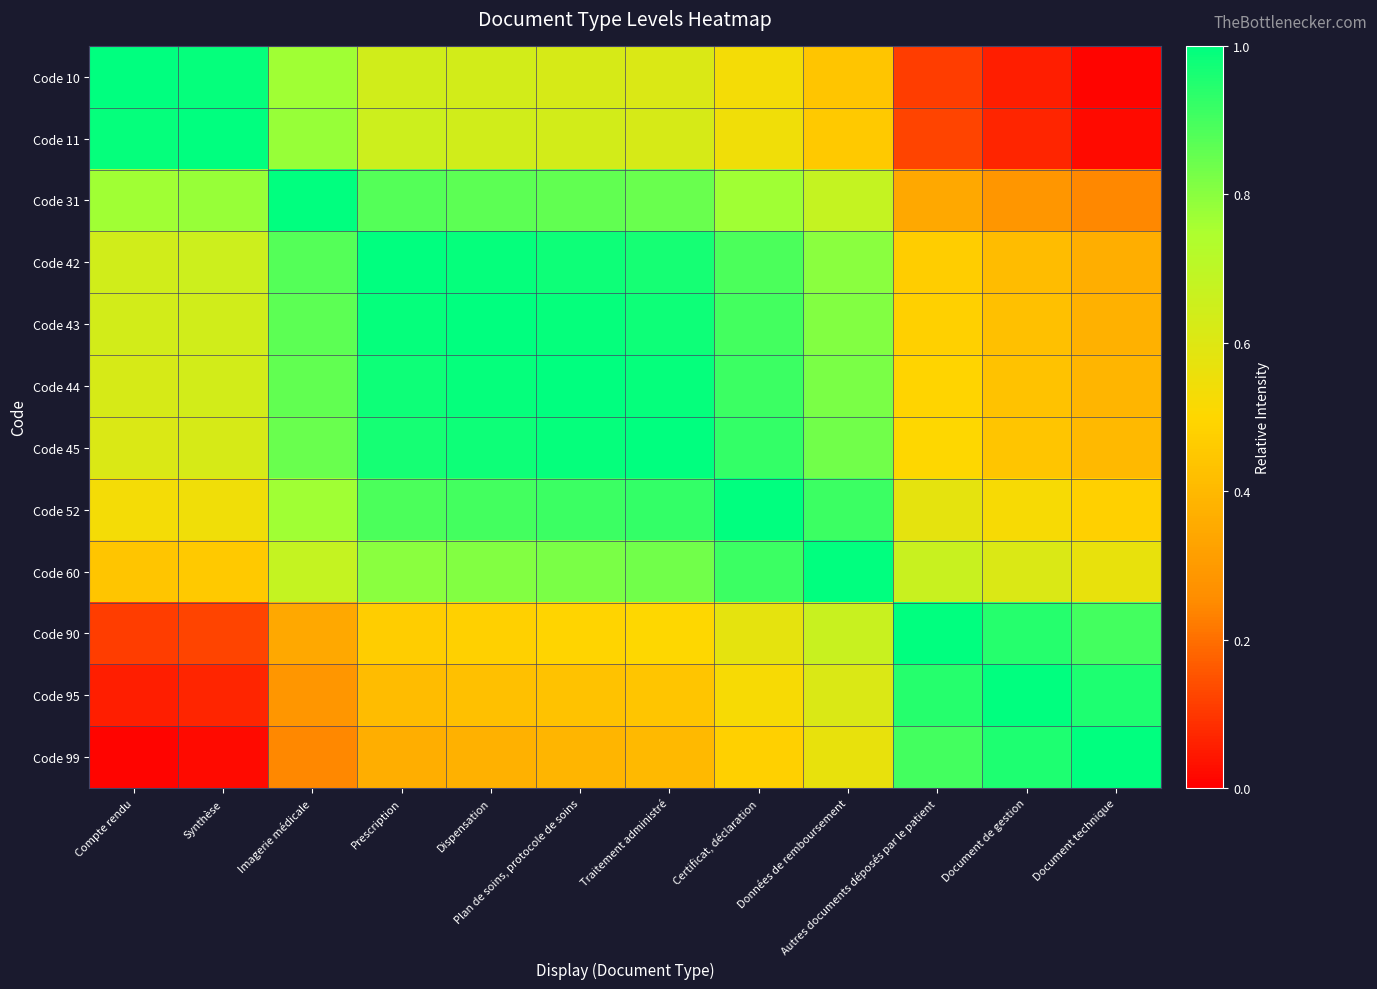

What is the total value across all series at Document technique?

5.7